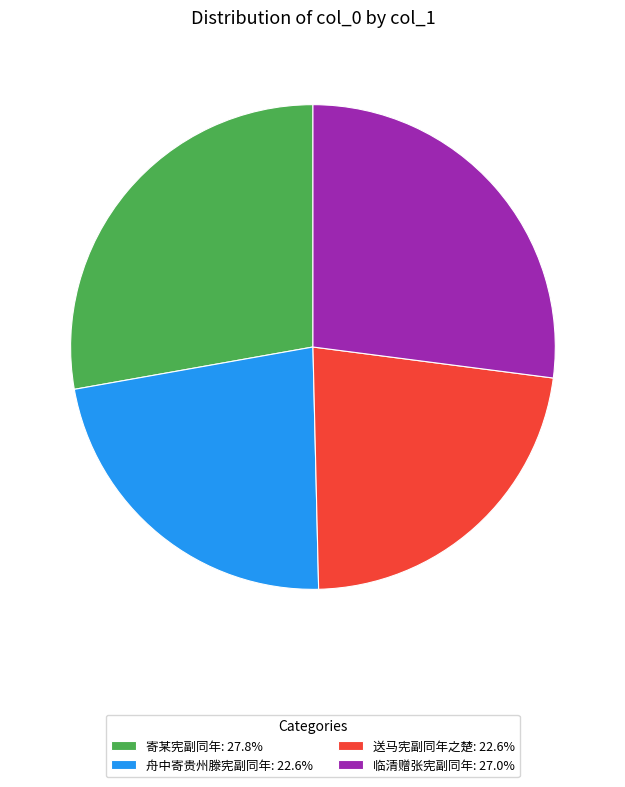

Is there a majority slice in this chart?

No